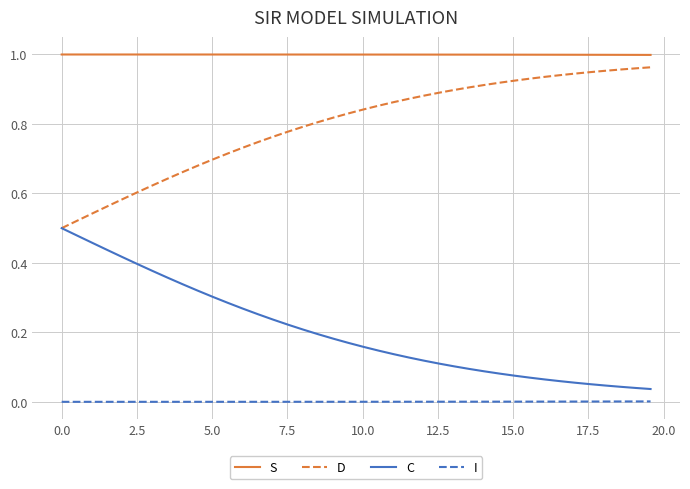

True or false: D and I intersect in this chart.

False